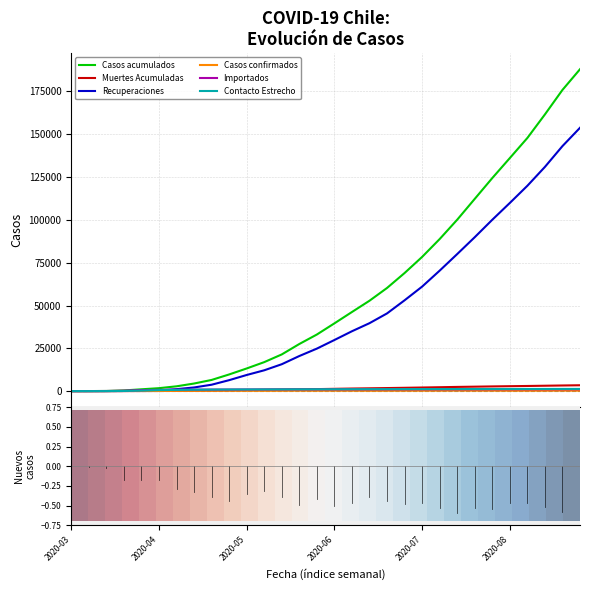

What is the average value of the Importados series?

862